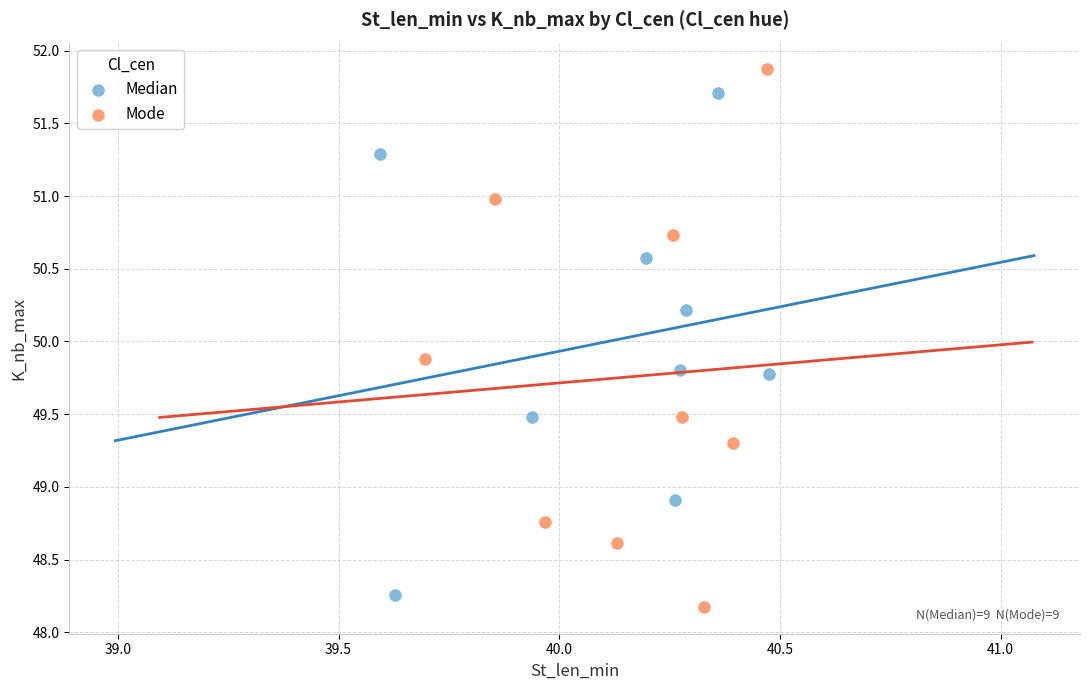

Which series contains the highest Y value?

Mode